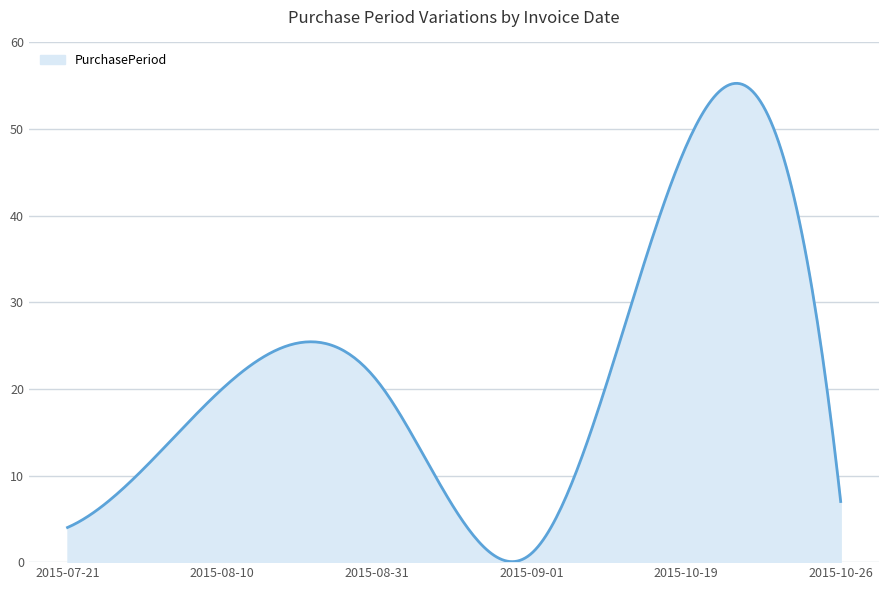

What is the difference between the maximum and minimum values?

55.2